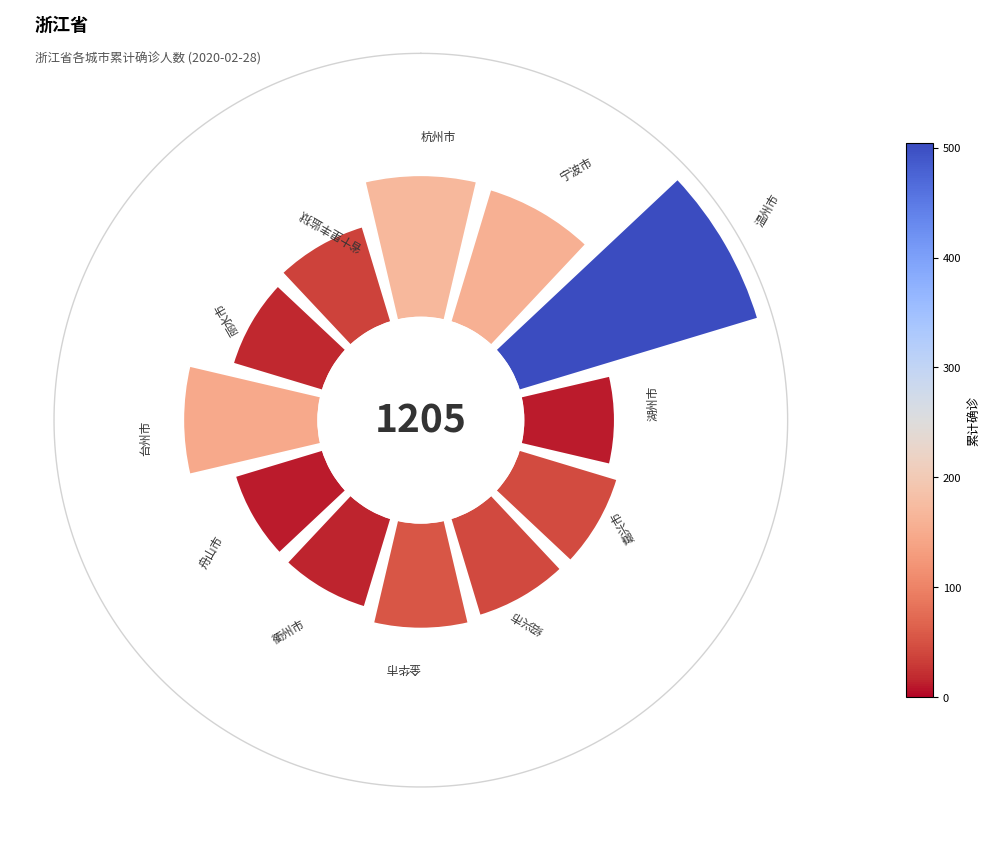

To the nearest percent, what is the average slice percentage?

8%